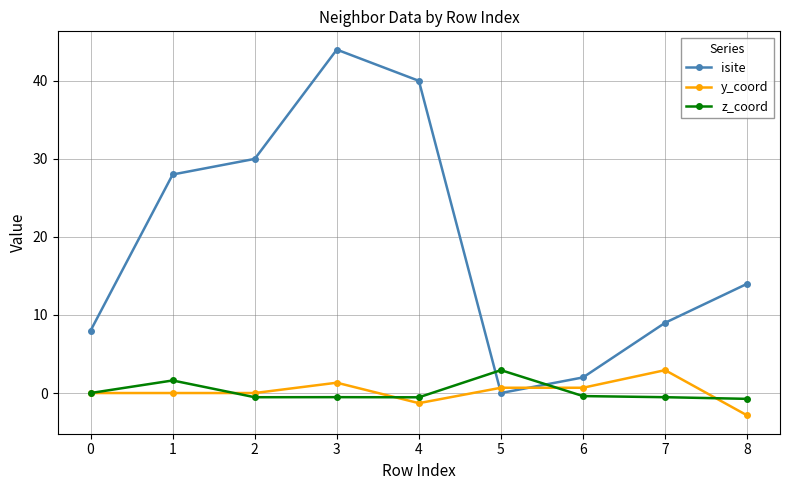

Which series has the widest spread of values?

isite